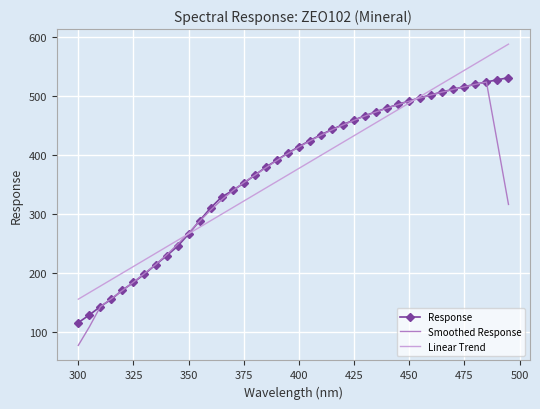

What is the lowest value of the Smoothed Response series?

77.8